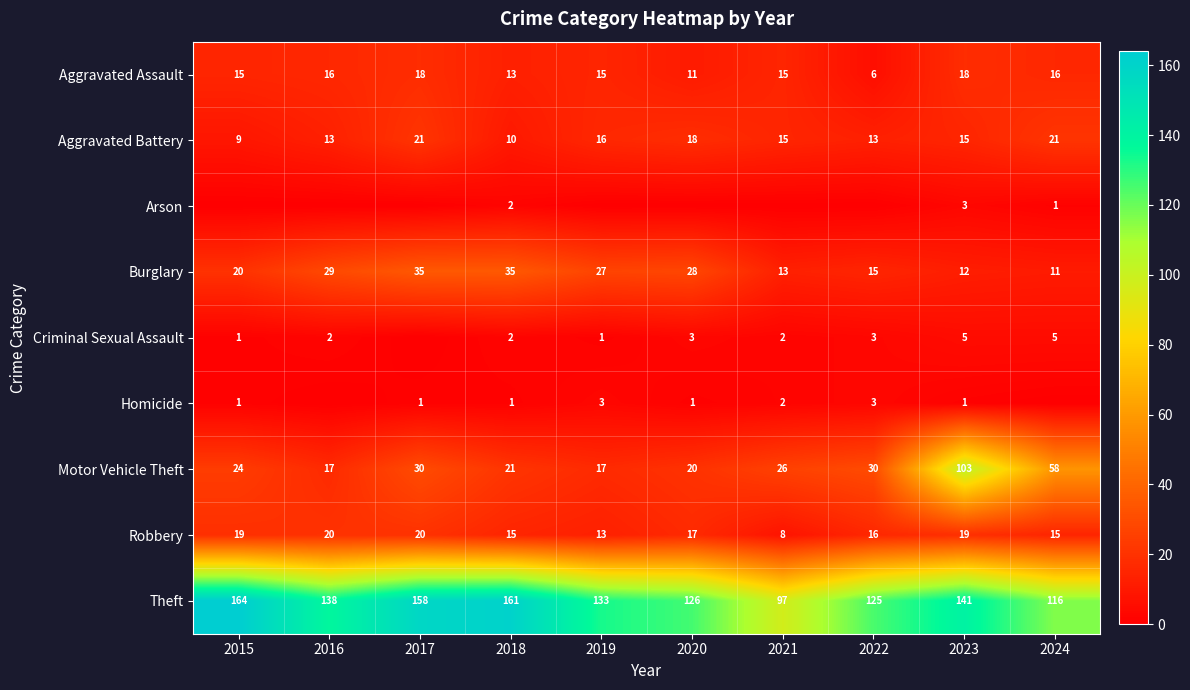

How many values in the Homicide series are below 1?

2